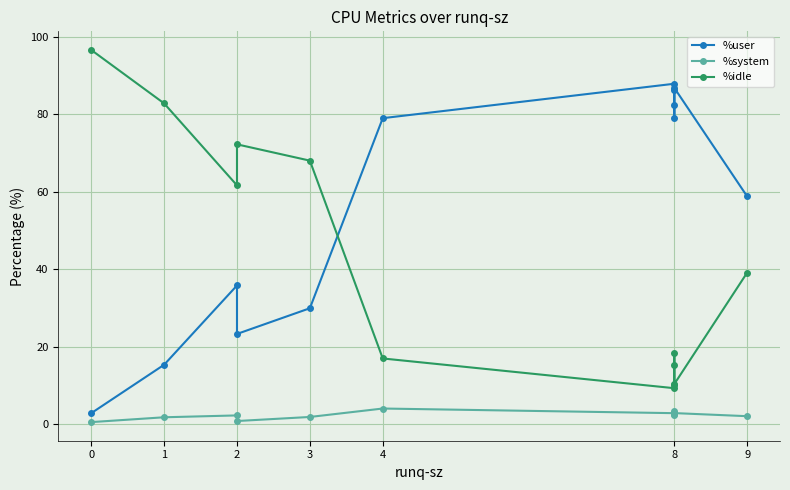

True or false: %idle and %system intersect in this chart.

False